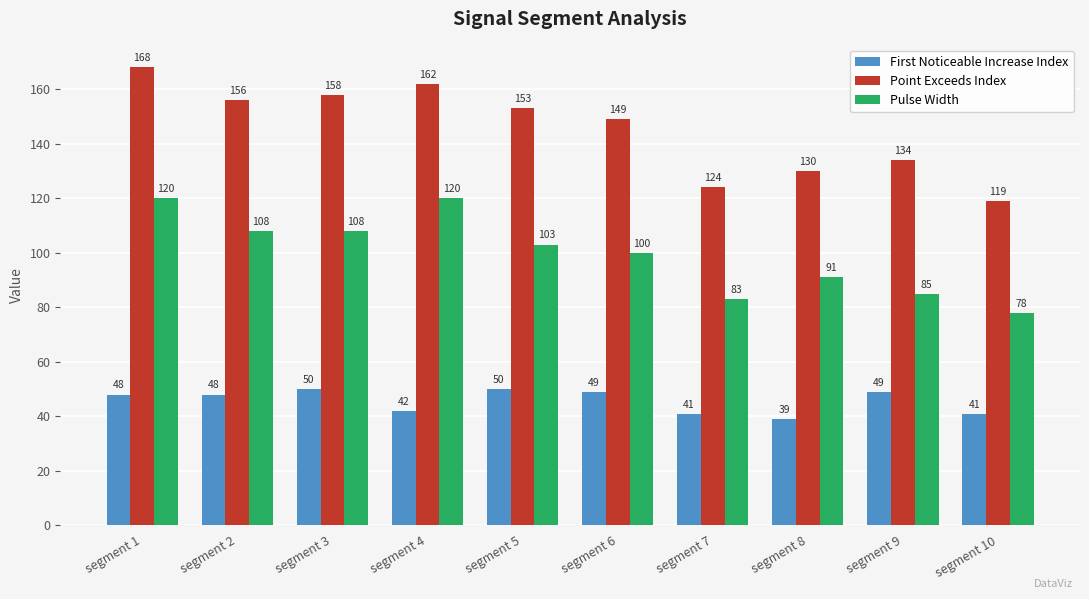

Which series has the largest range (max minus min)?

Point Exceeds Index